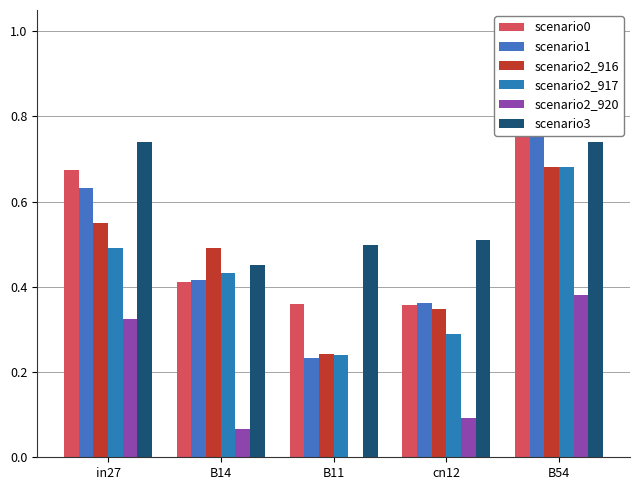

What is the label of the 1st bar from the left?

in27